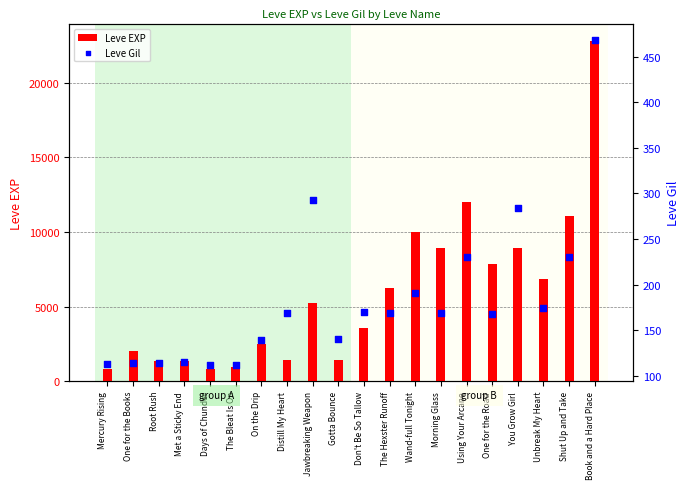

Which series reaches the maximum Y coordinate?

Leve EXP